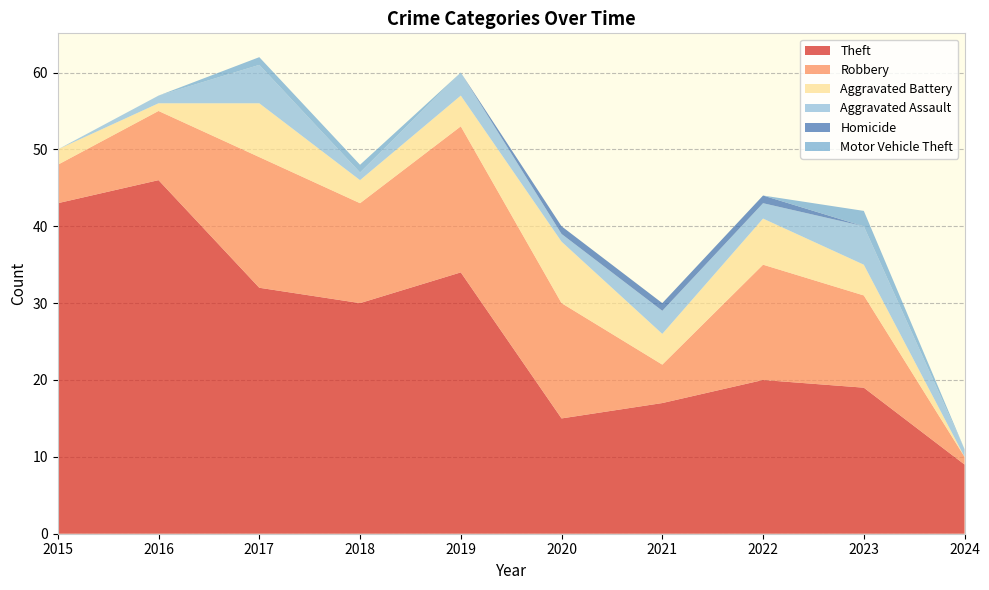

Reading left to right, transcribe all the data shown in this chart.

Theft: 43	46	32	30	34	15	17	20	19	9
Robbery: 5	9	17	13	19	15	5	15	12	1
Aggravated Battery: 2	1	7	3	4	8	4	6	4	0
Aggravated Assault: 0	1	5	1	3	1	3	2	5	1
Homicide: 0	0	0	0	0	1	1	1	0	0
Motor Vehicle Theft: 0	0	1	1	0	0	0	0	2	0